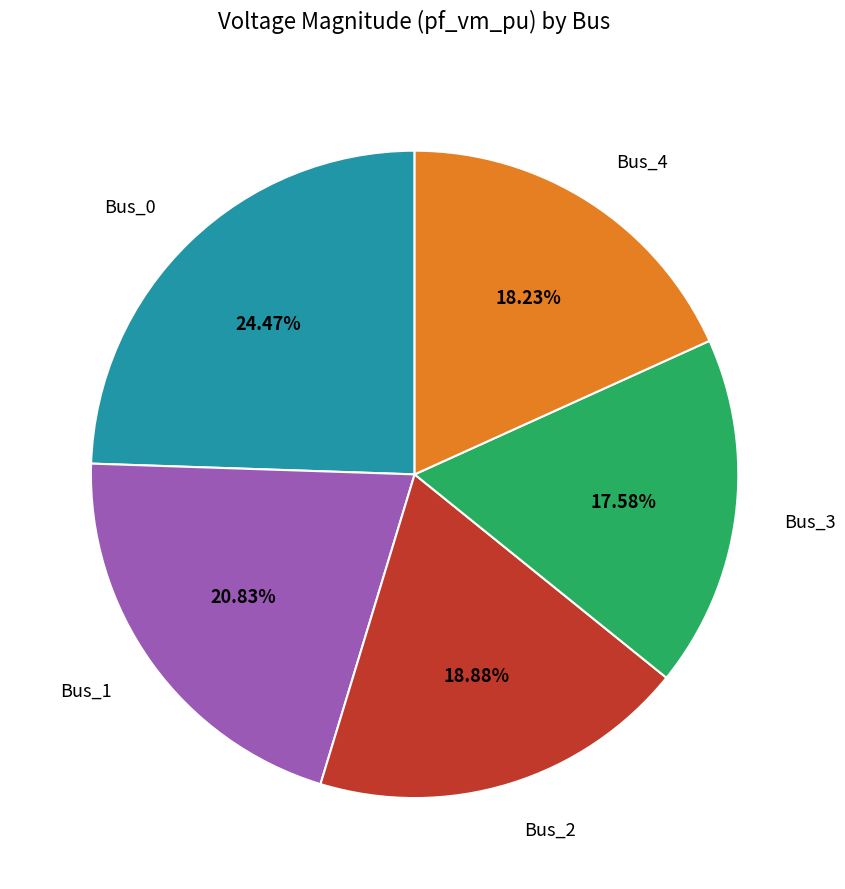

Count the number of slices in the pie.

5